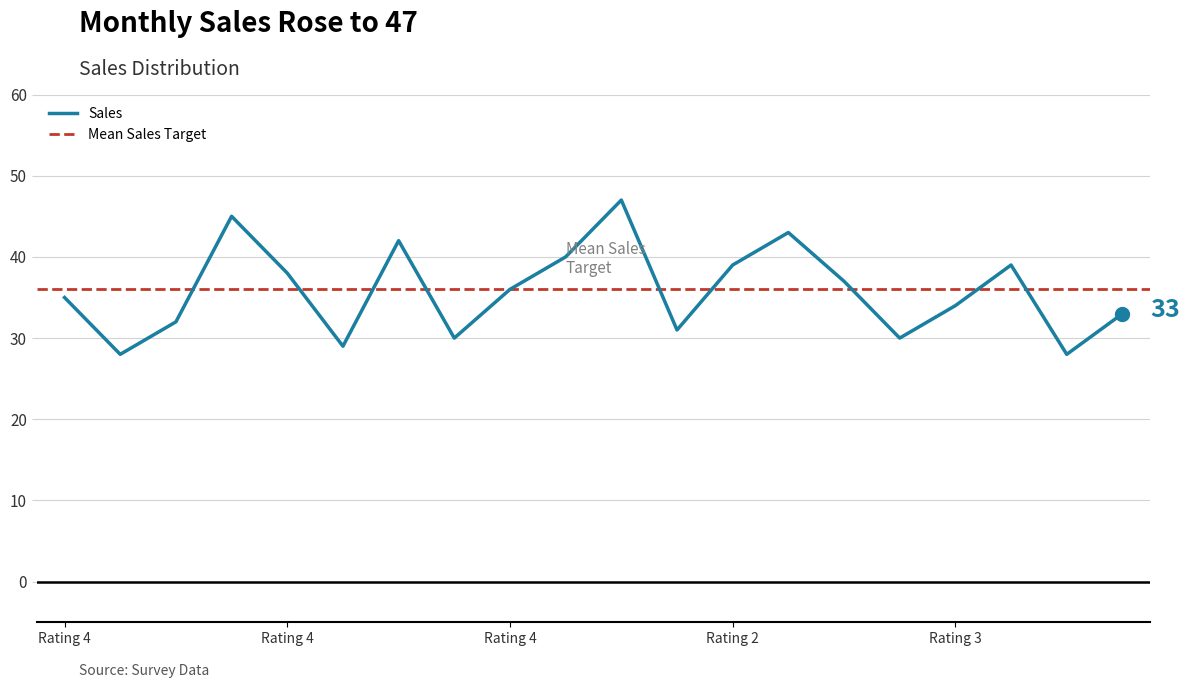

List the labels in order of value, smallest first.

Rating 4, 18, 5, 7, 15, 11, Rating 4, 19, 16, Rating 4, 8, 14, Rating 3, 12, 17, 9, 6, 13, Rating 2, 10